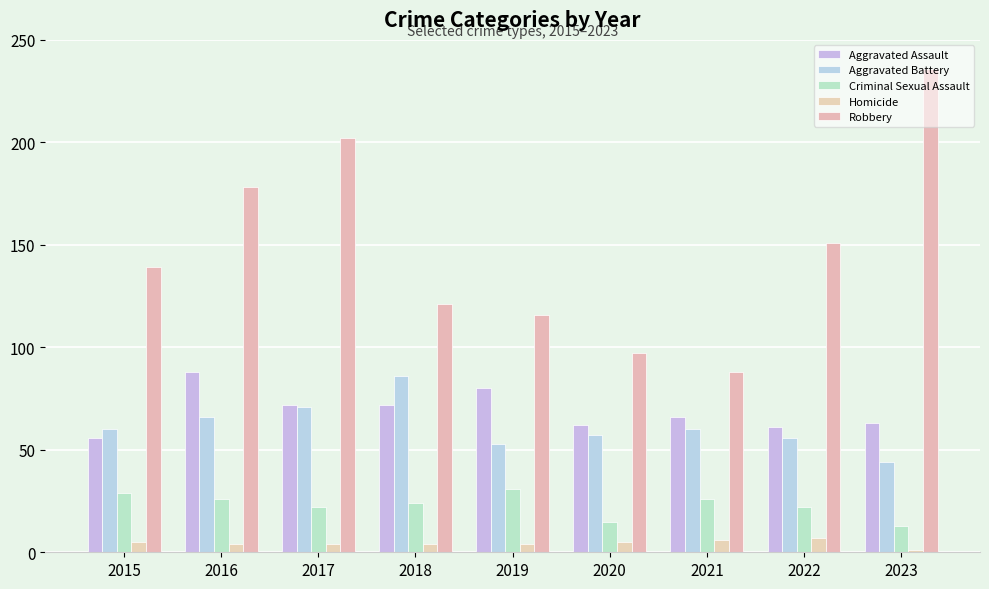

At which category does the chart reach its minimum across all series?

2023